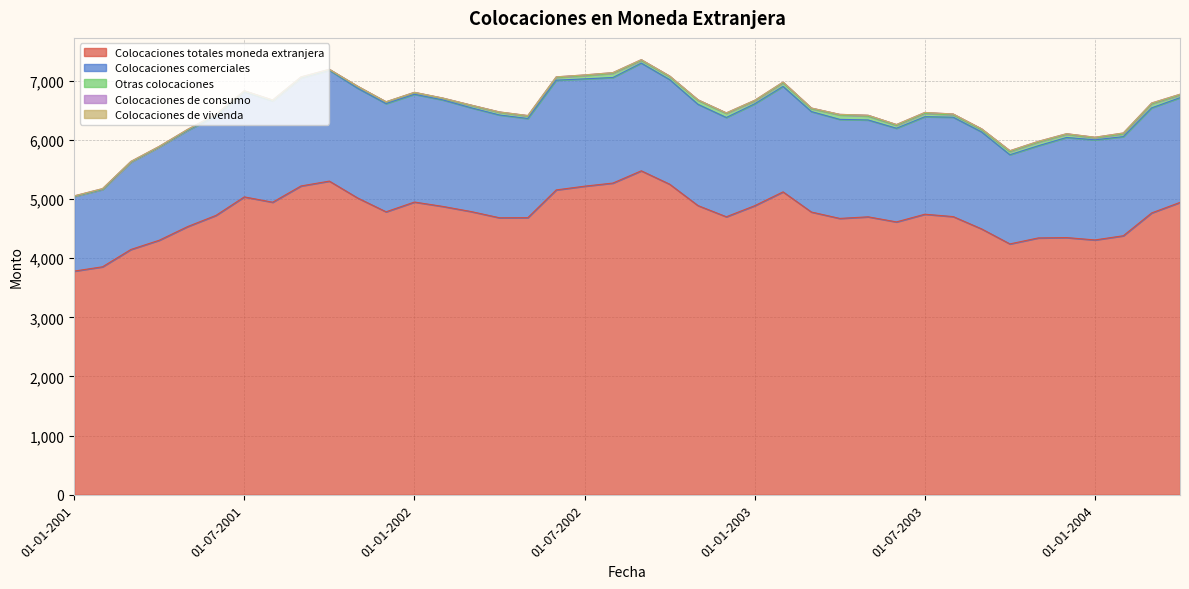

What is the label of the 25th point from the left?

01-01-2003